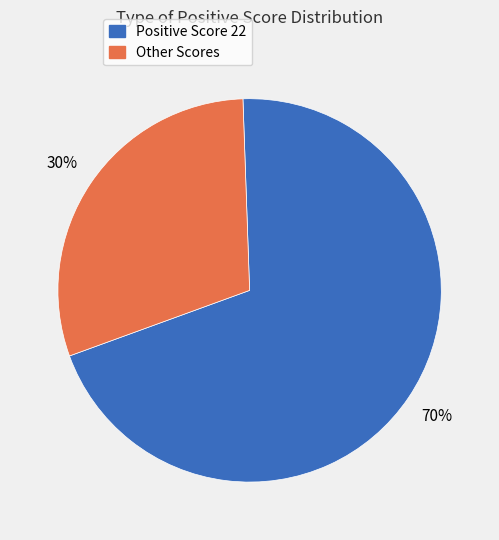

To the nearest percent, what is the difference between the largest and smallest slice percentages?

40%